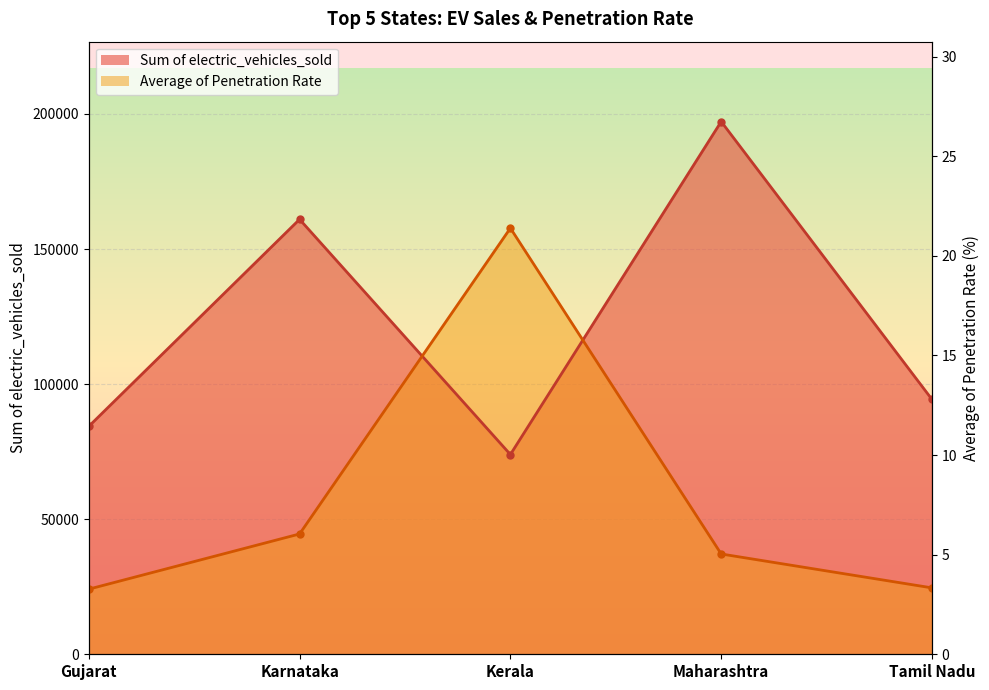

What is the spread (max minus min) of values at Kerala?

83797.2